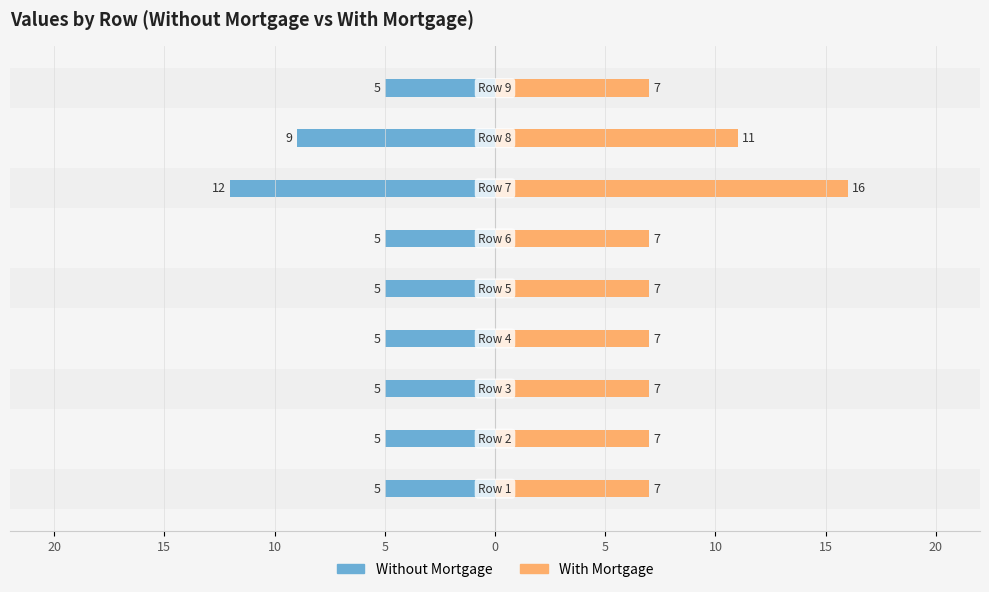

How many groups of bars are there?

9